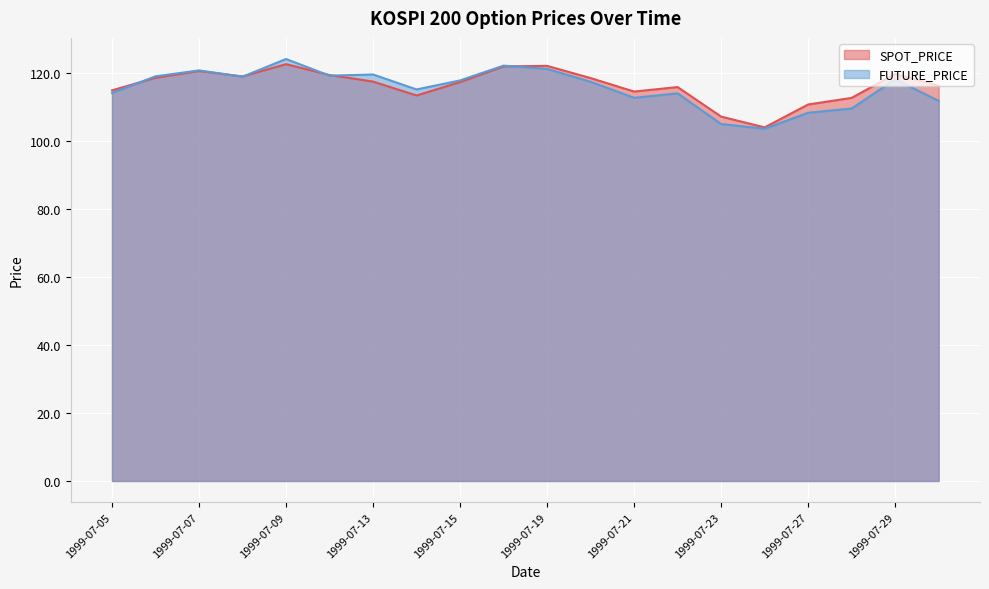

True or false: FUTURE_PRICE has more than 2 points higher than both neighbors.

True